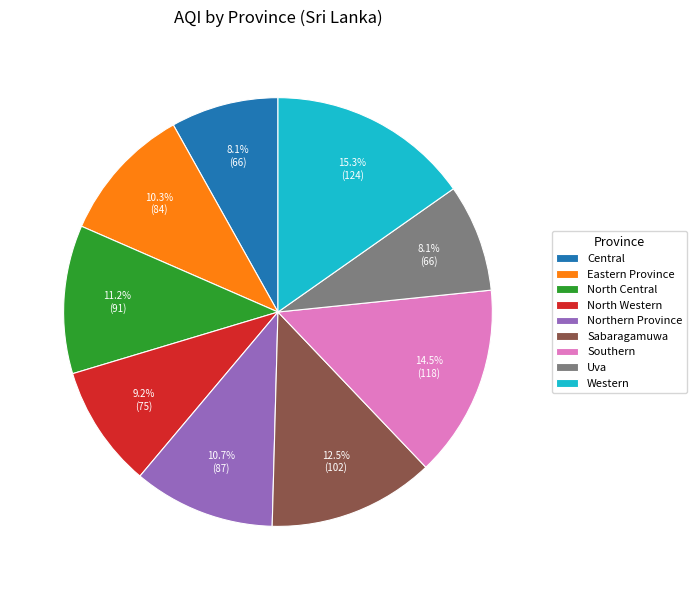

Count the number of slices in the pie.

9